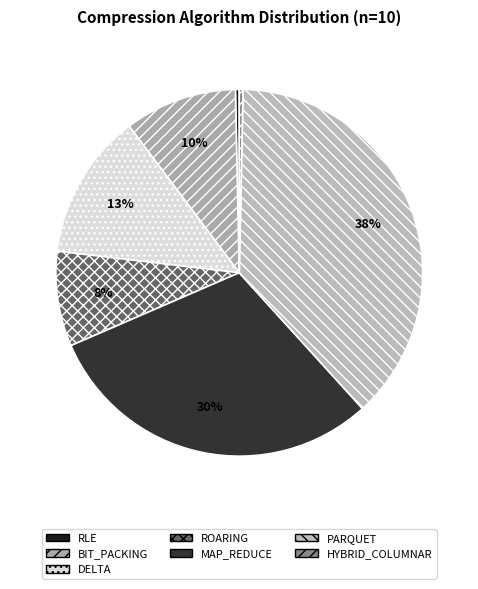

Is RLE the majority of the pie?

No